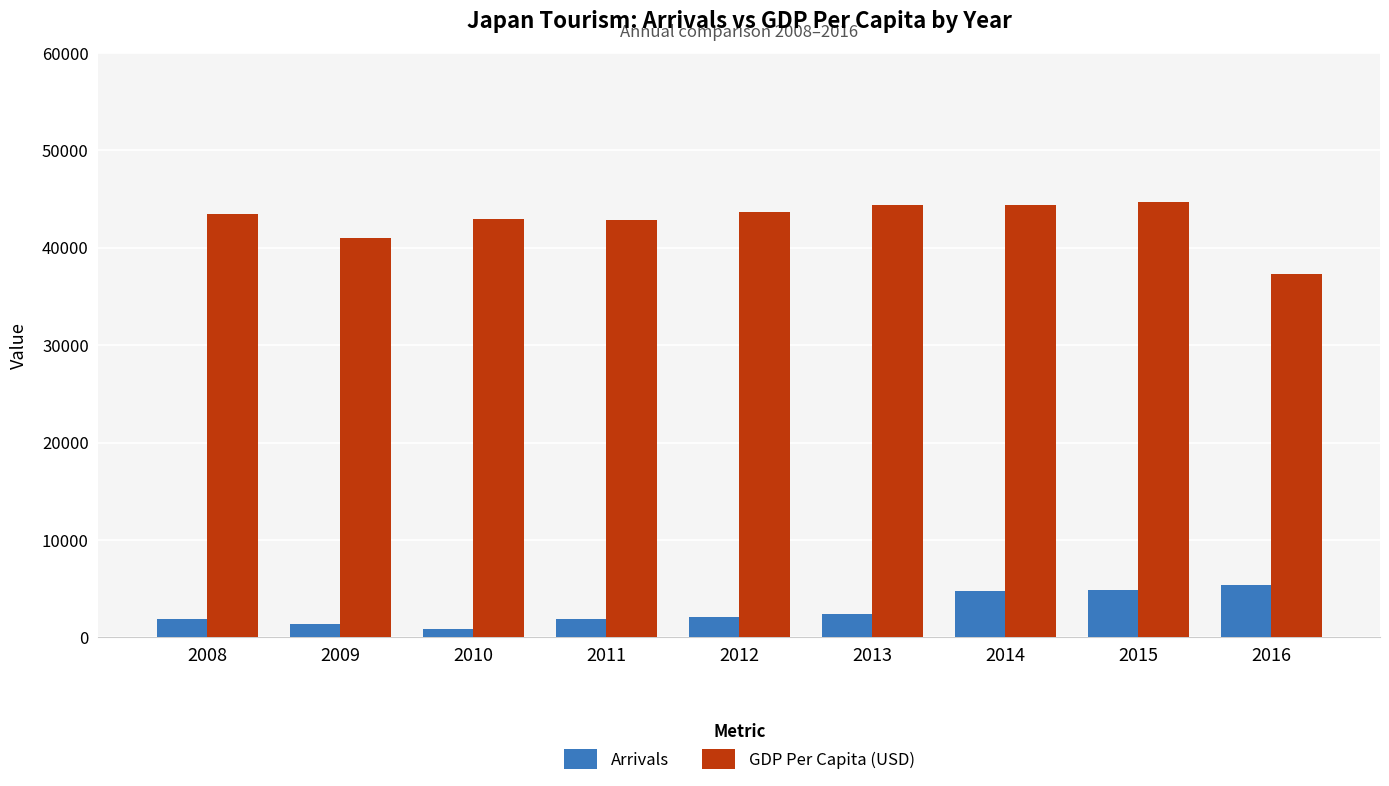

Rank the series by their maximum value, from lowest to highest.

Arrivals, GDP Per Capita (USD)